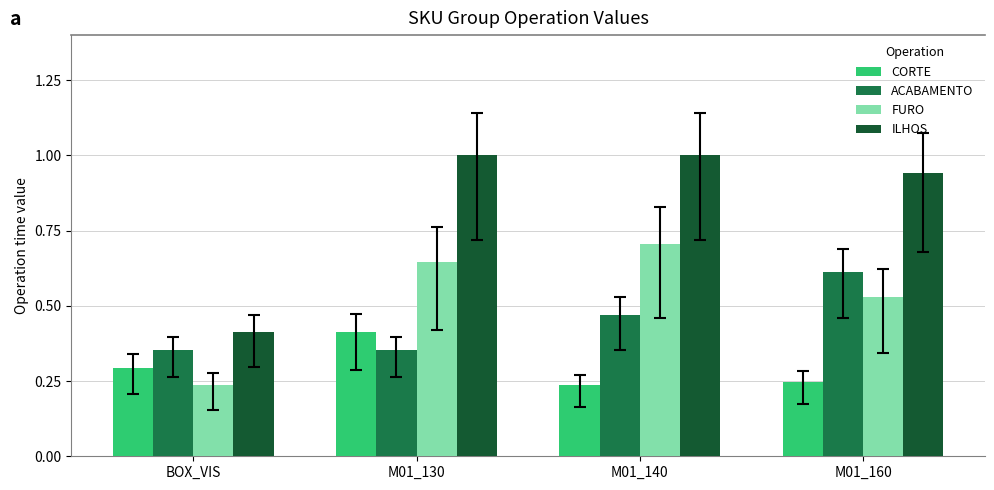

At how many categories does at least one series exceed 0?

4